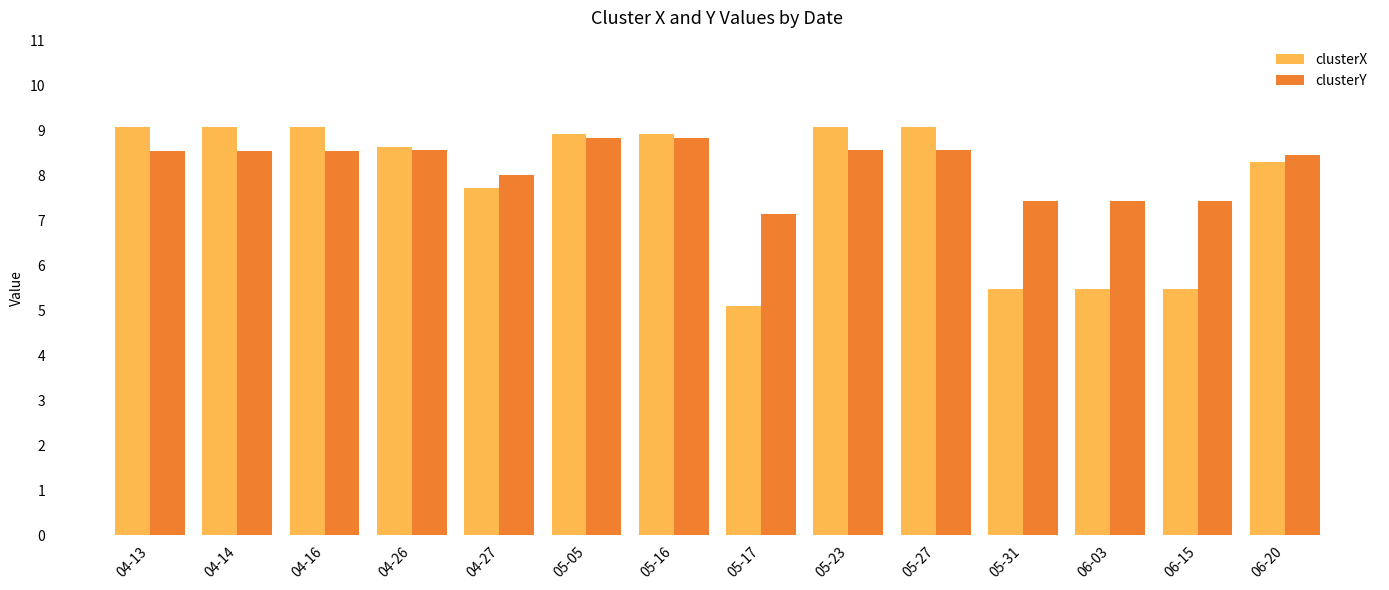

What is the difference between the maximum and minimum values in the clusterY series?

1.7